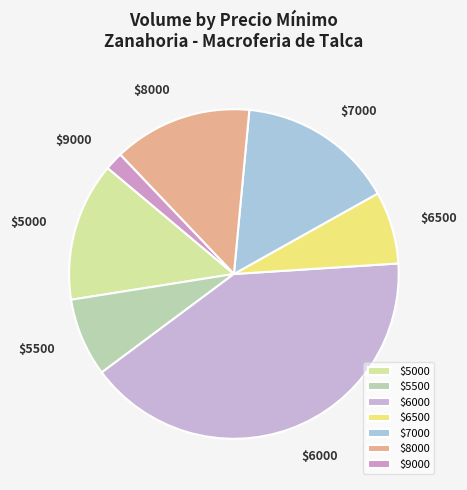

How many slices are in this pie chart?

7